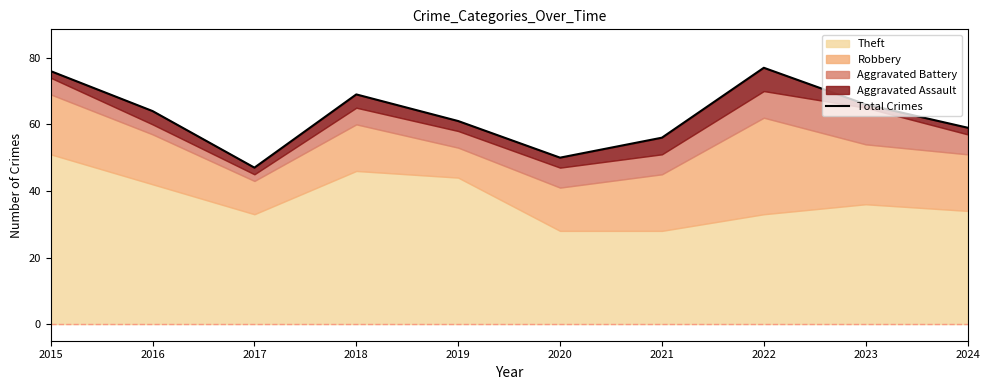

How many values are between 56 and 69?

6